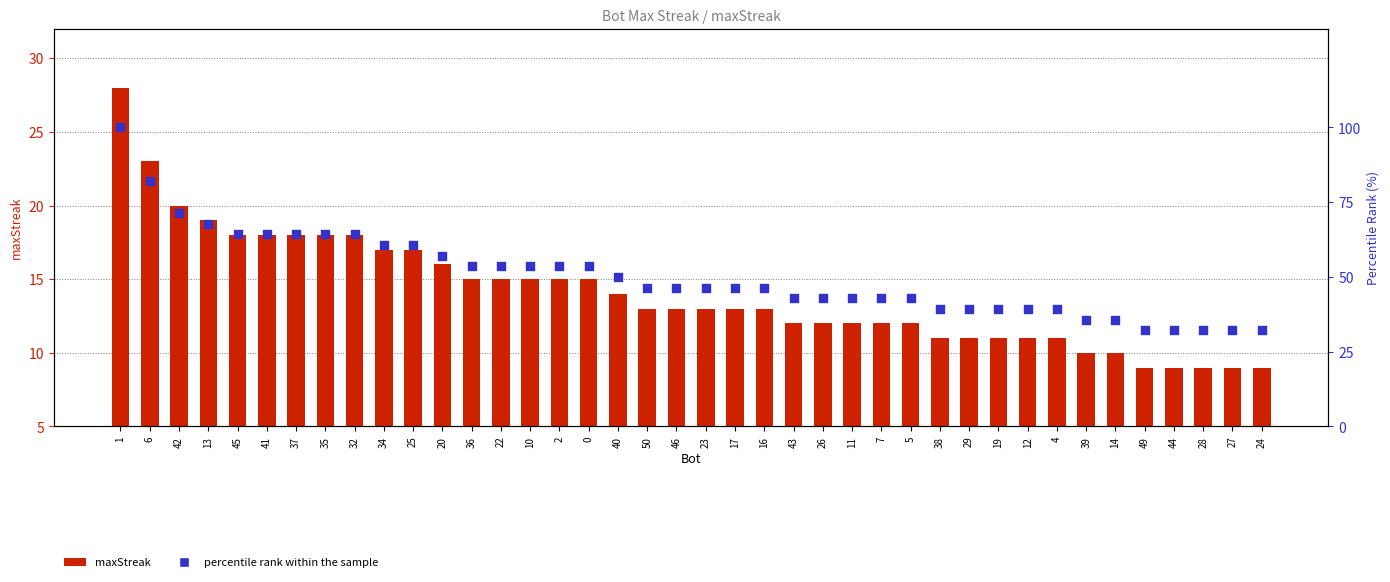

What are all the series names shown in the legend?

maxStreak, percentile rank within the sample